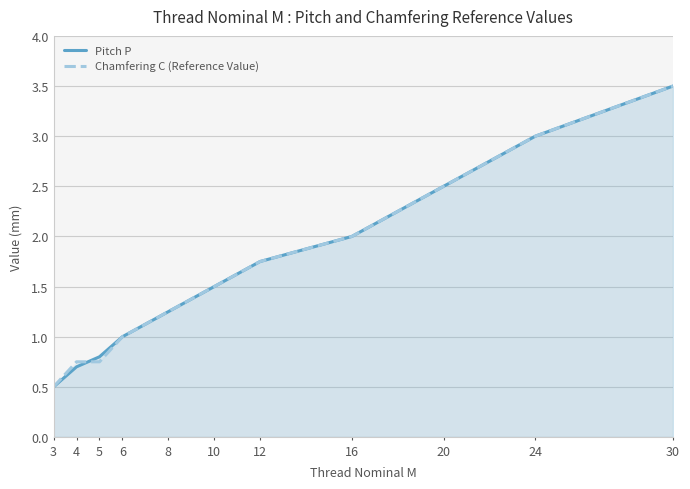

What is the value of the Pitch P point at the 5th from the left?

1.2